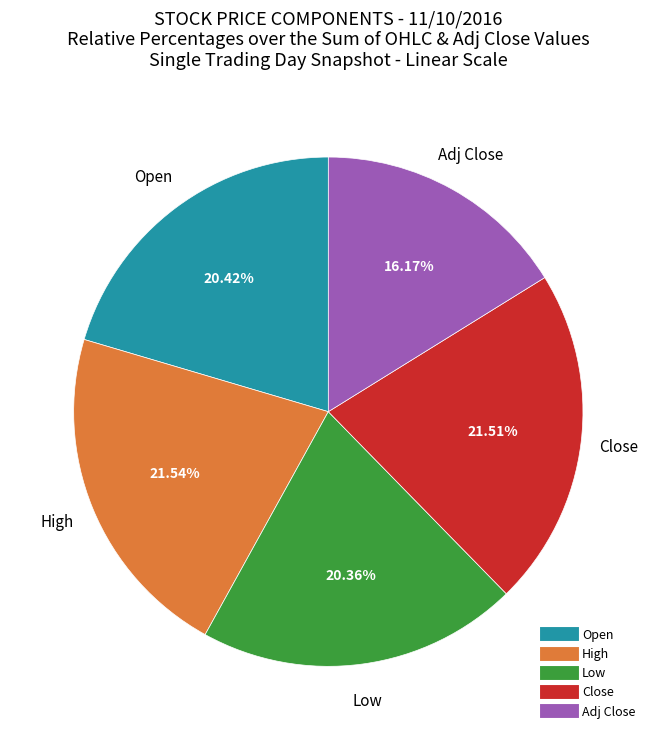

How many segments does this pie chart have?

5